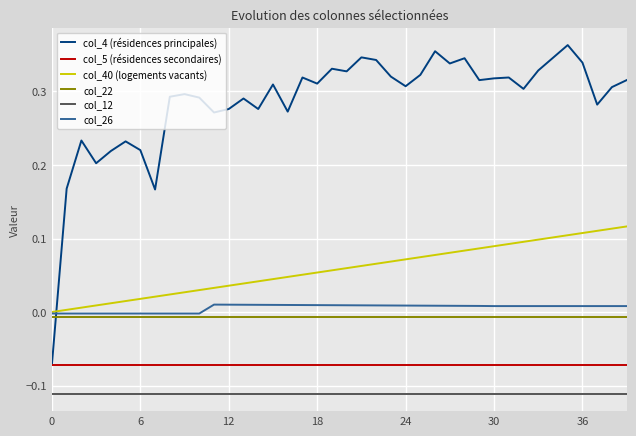

Rank the series by their maximum value, from highest to lowest.

col_4 (résidences principales), col_40 (logements vacants), col_26, col_22, col_5 (résidences secondaires), col_12